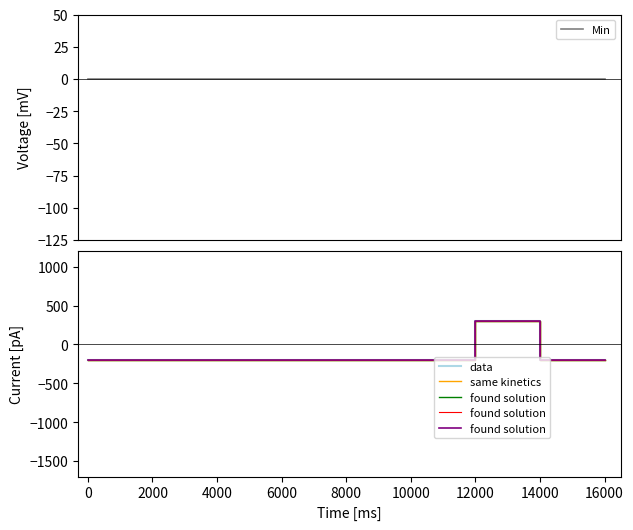

What is the value of the found solution point at the 1st from the left?

-200